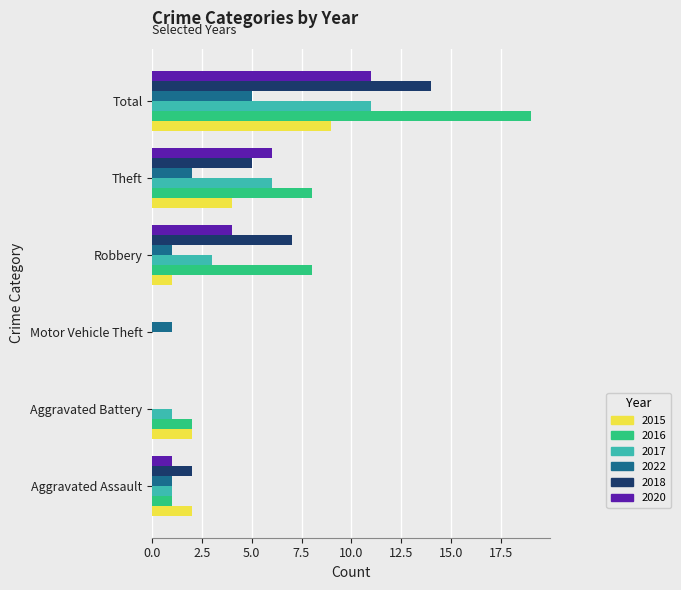

How many data points does each series have?

6